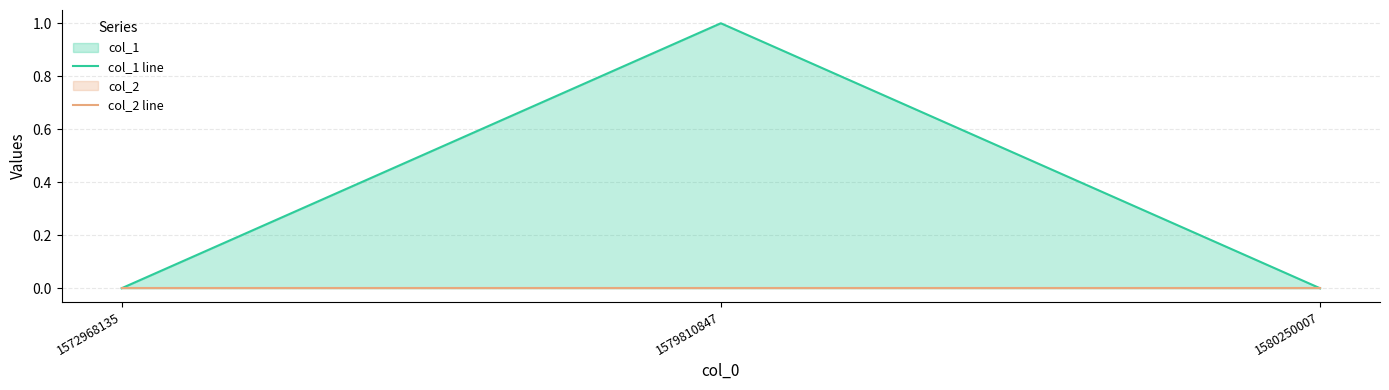

How many data points in col_1 line are above 0?

1